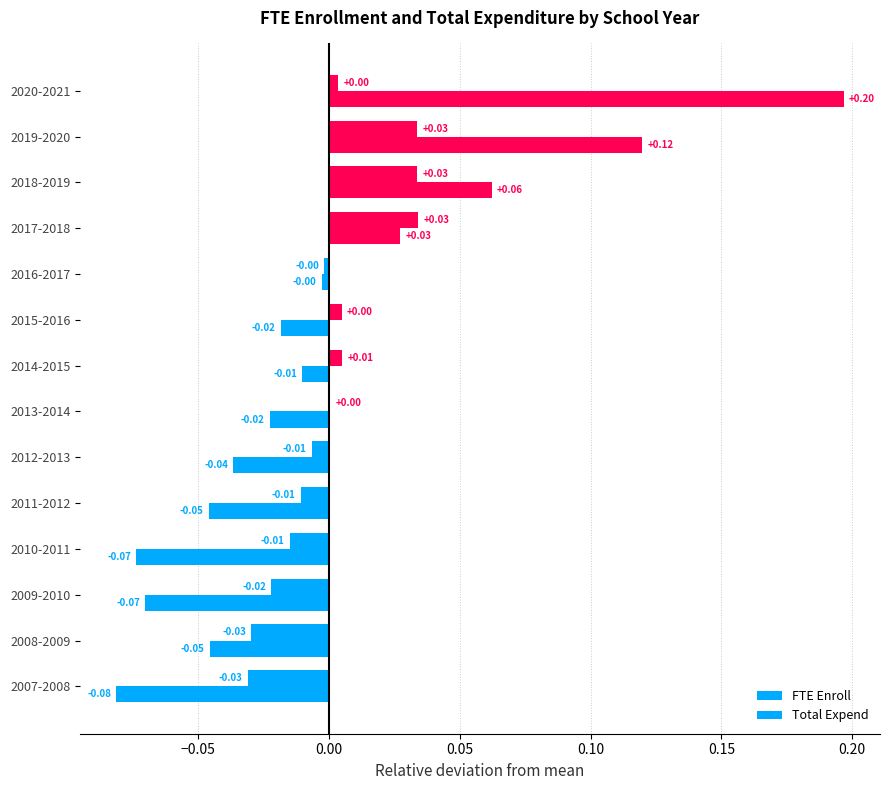

How many positive values does the FTE Enroll series have?

7